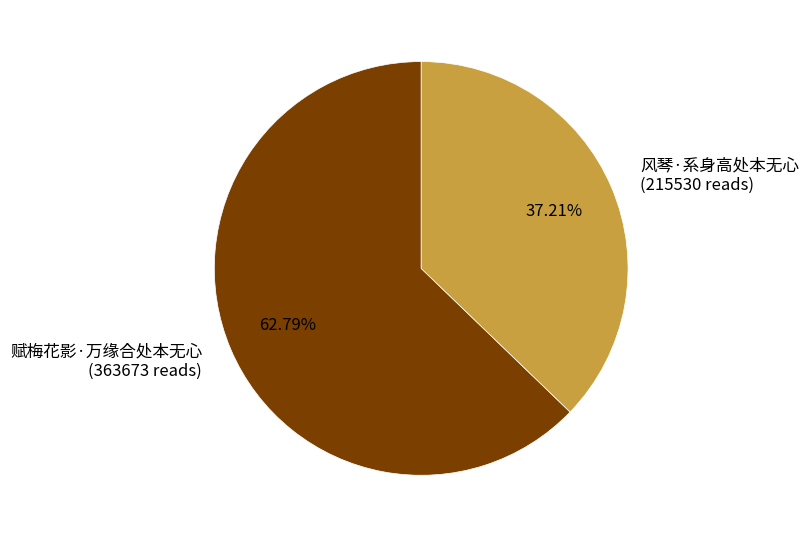

Do 赋梅花影·万缘合处本无心 and 风琴·系身高处本无心 together represent more than half of the pie?

Yes